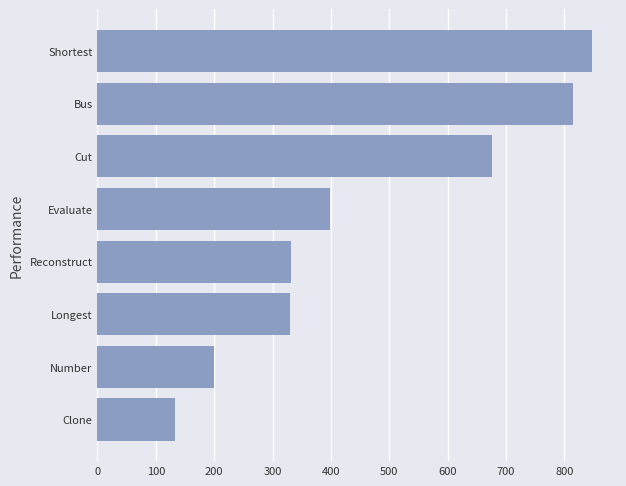

Which has a higher value, Longest or Cut?

Cut